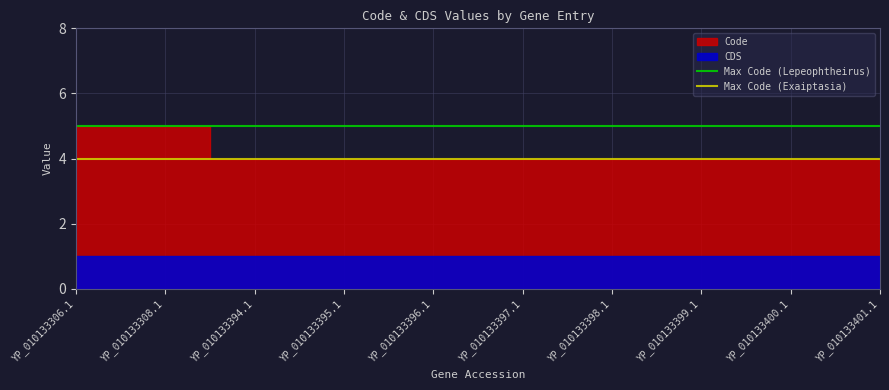

Which category has the highest value across all series?

YP_010133306.1